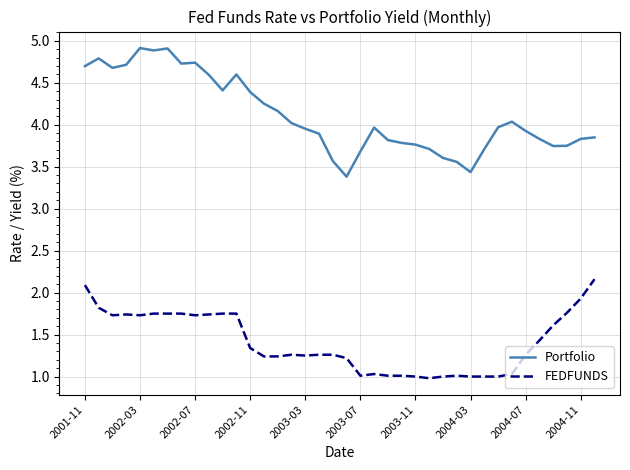

Which series has the widest spread of values?

Portfolio